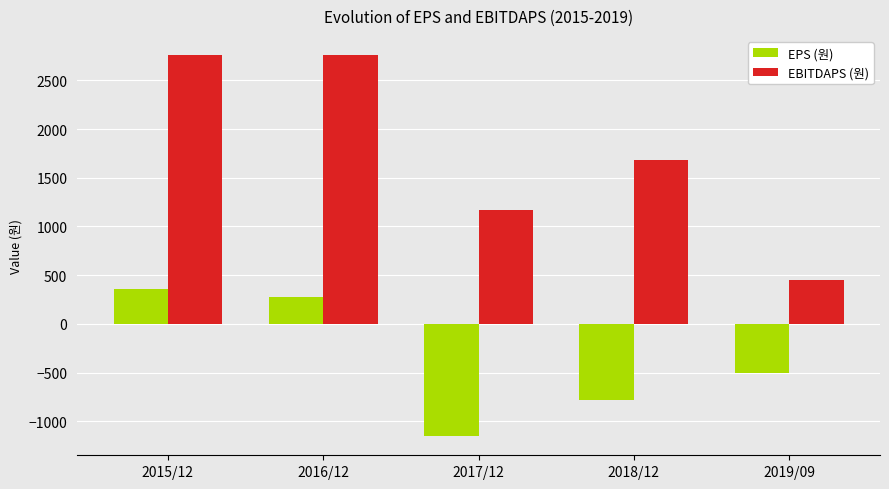

Which series has the largest range (max minus min)?

EBITDAPS (원)